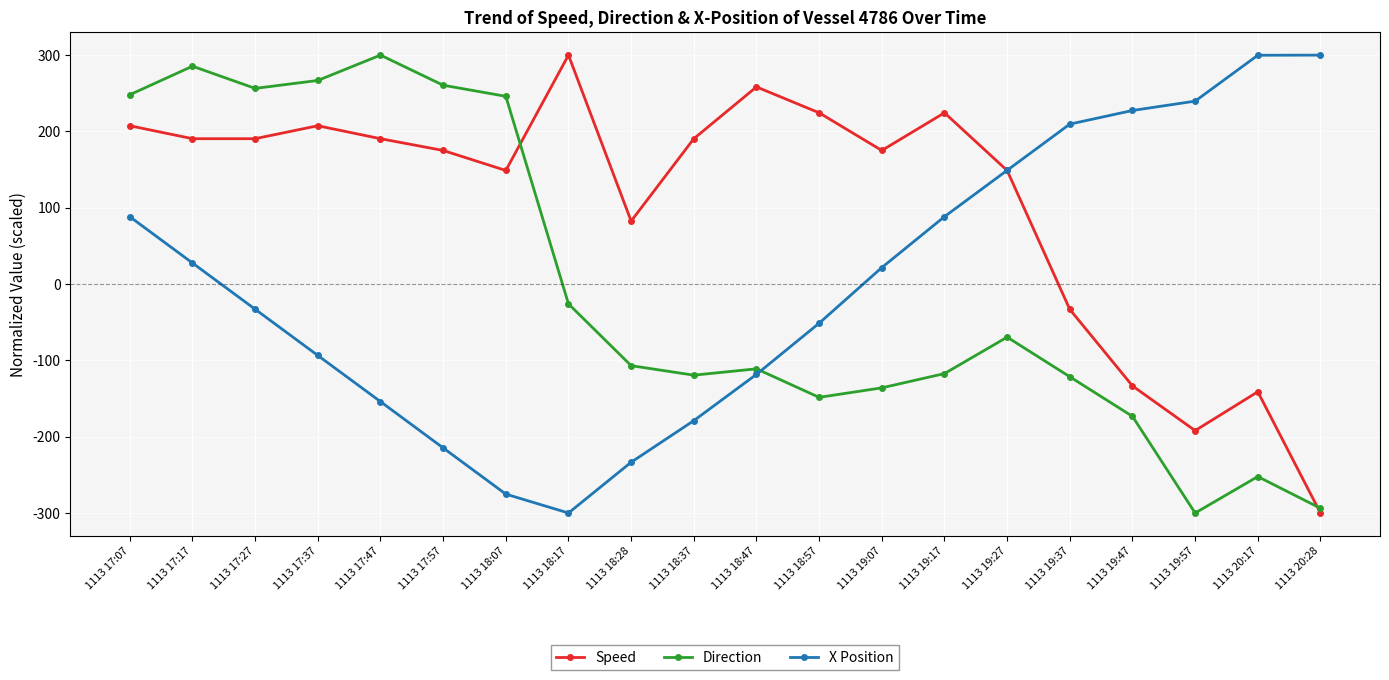

What are all the series names shown in the legend?

Speed, Direction, X Position